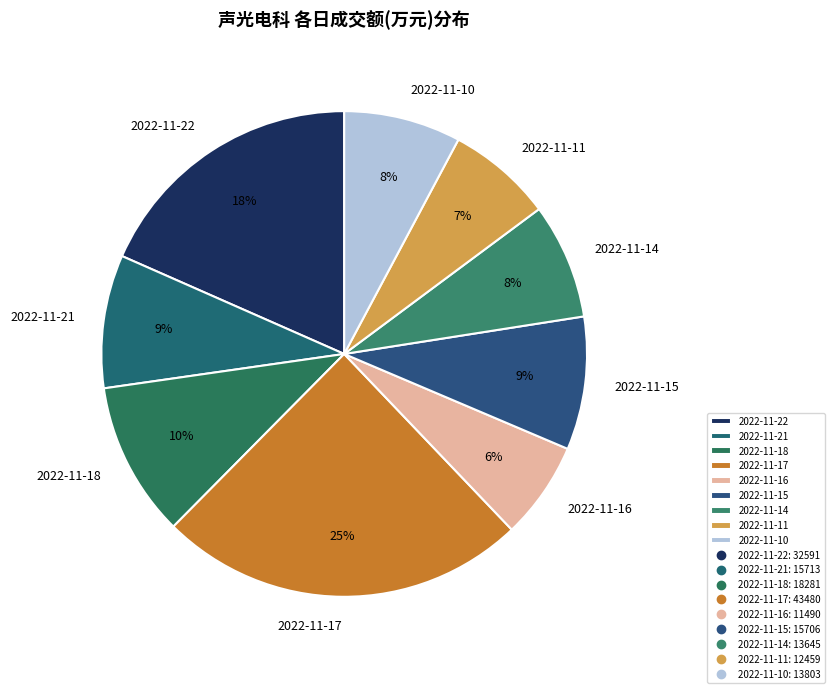

Which has a higher value, 2022-11-11 or 2022-11-10?

2022-11-10